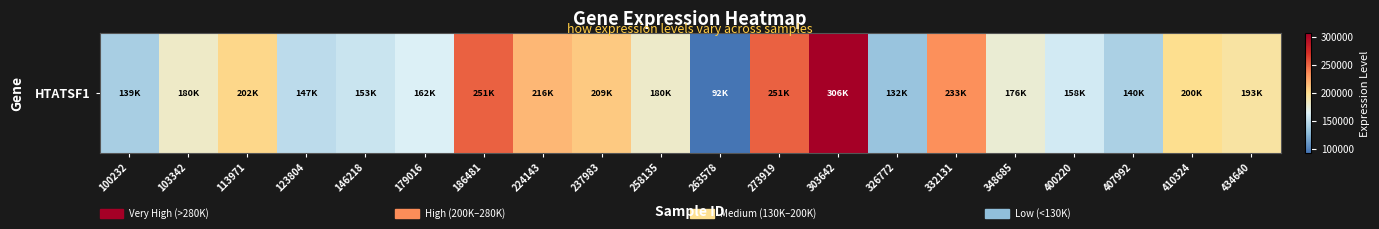

The chart shows a value of 271770 at 348685. True or false?

False